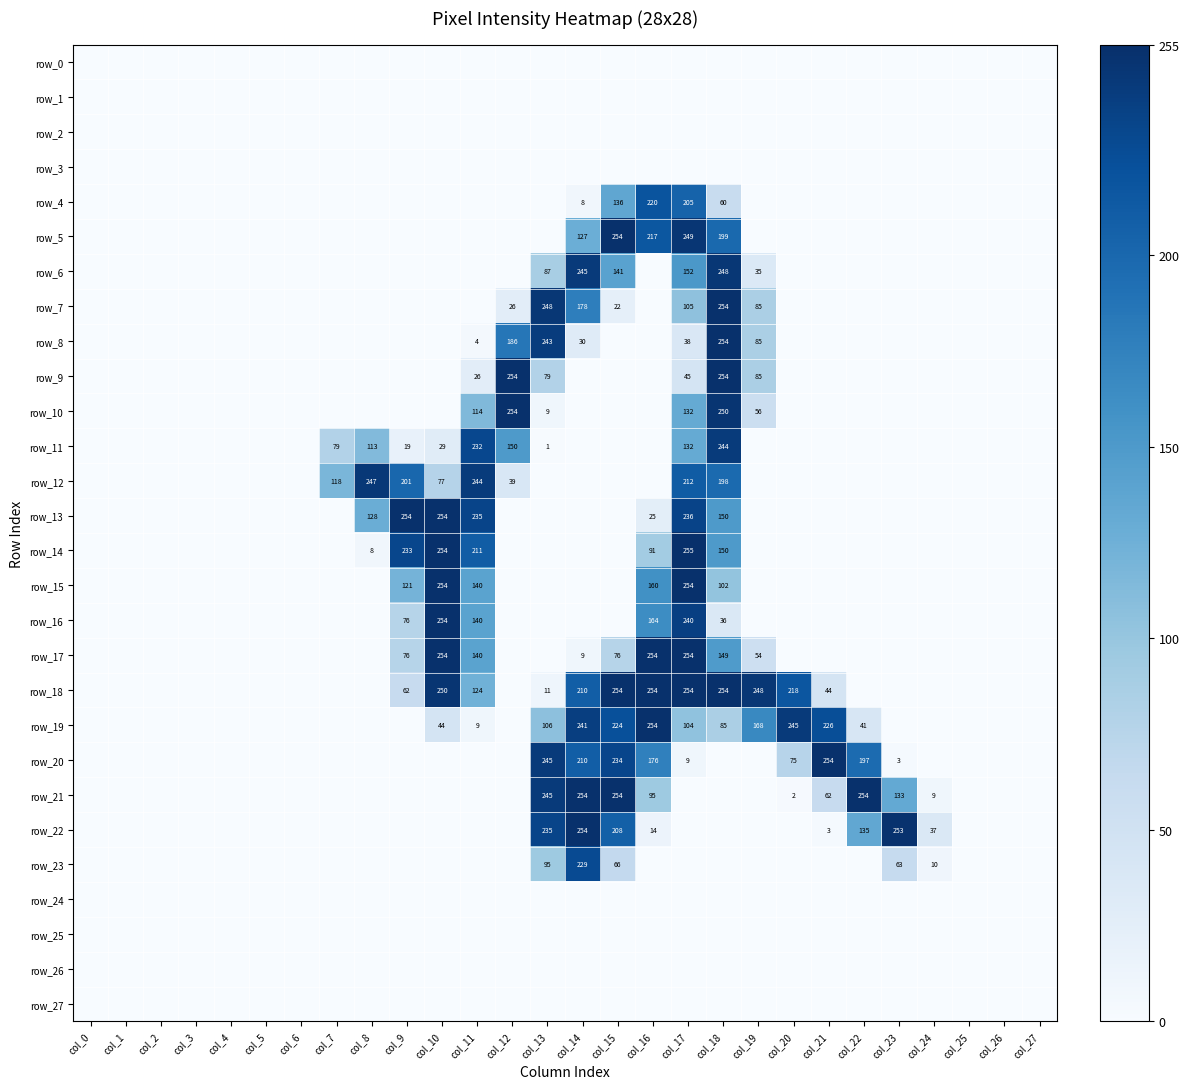

Which category has the highest value in the row_3 series?

col_0